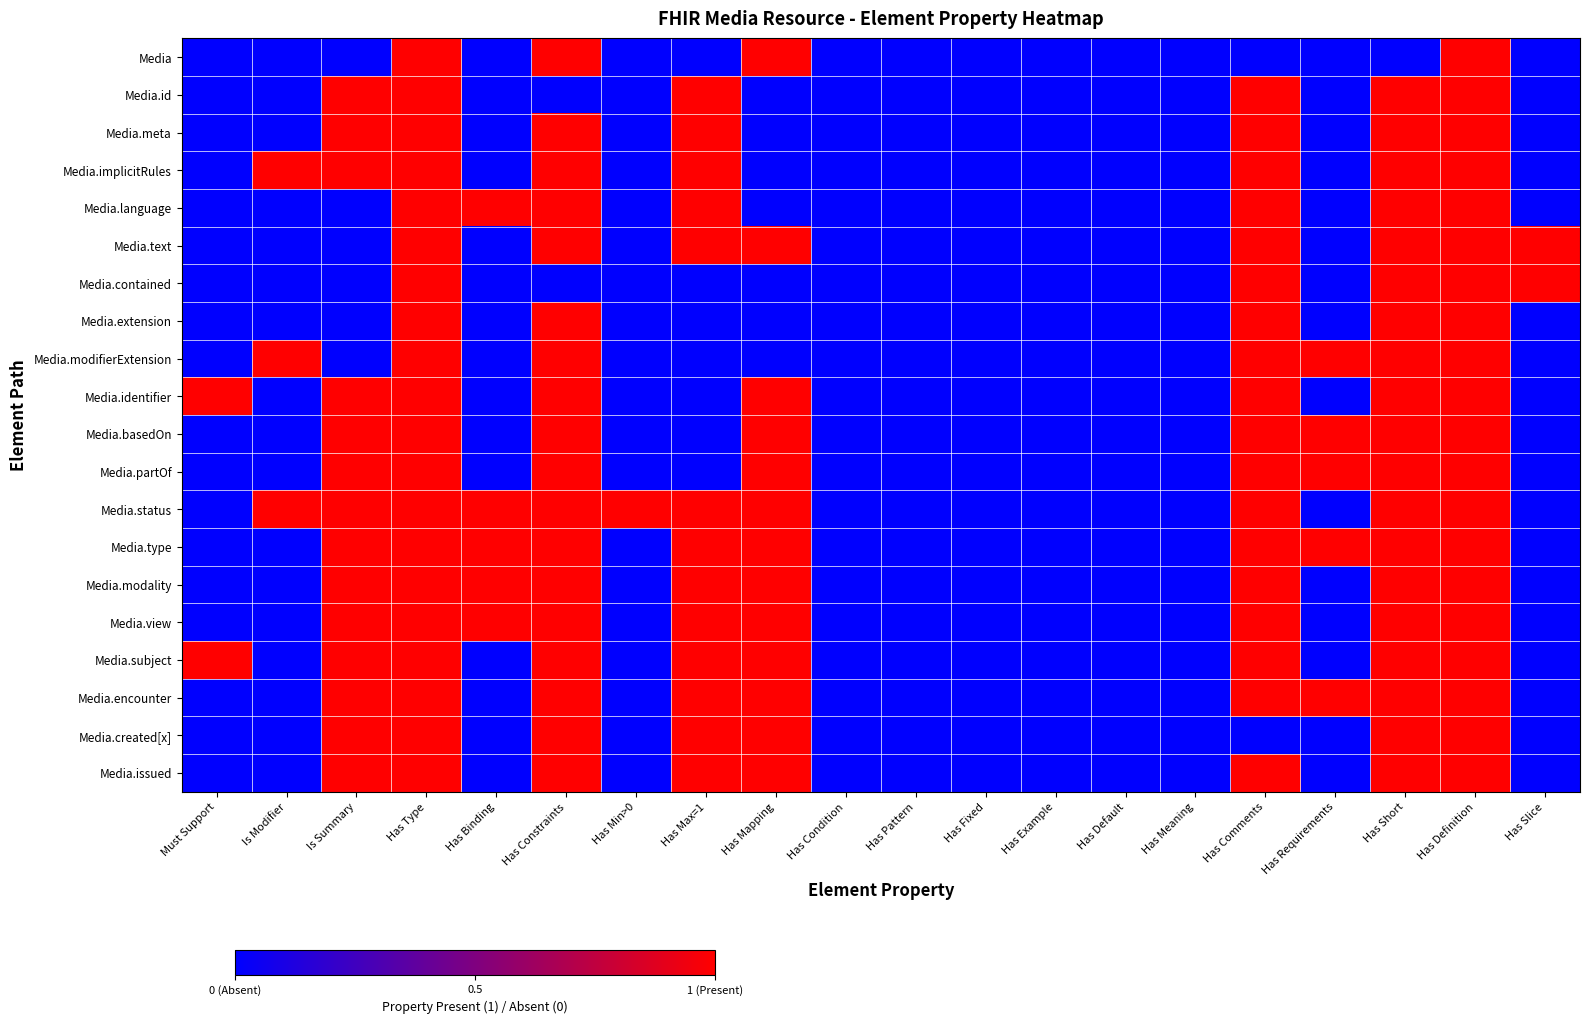

At which category does the chart reach its minimum across all series?

Must Support